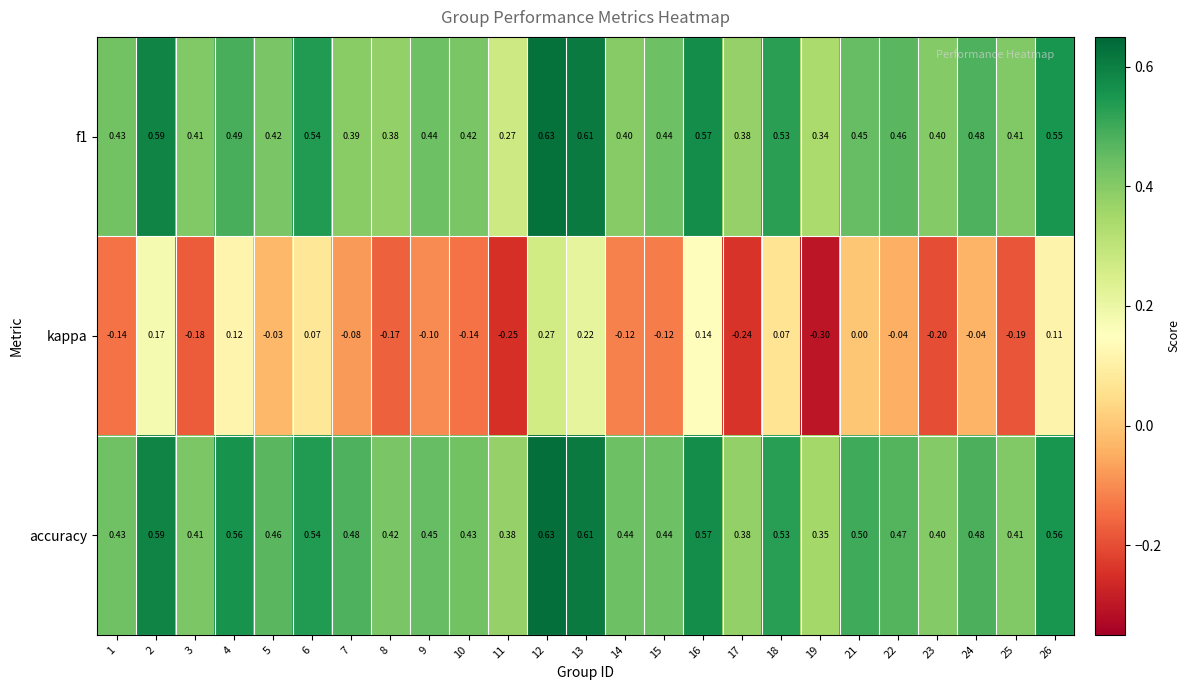

Which series changed the most between 1 and 9?

kappa